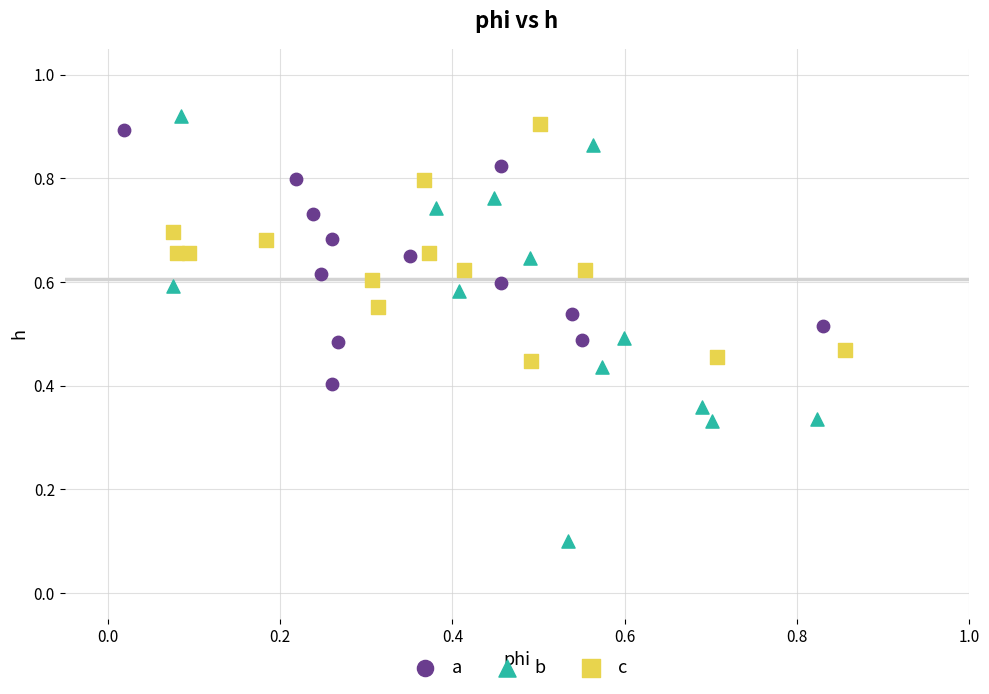

Which series contains the lowest Y value?

b